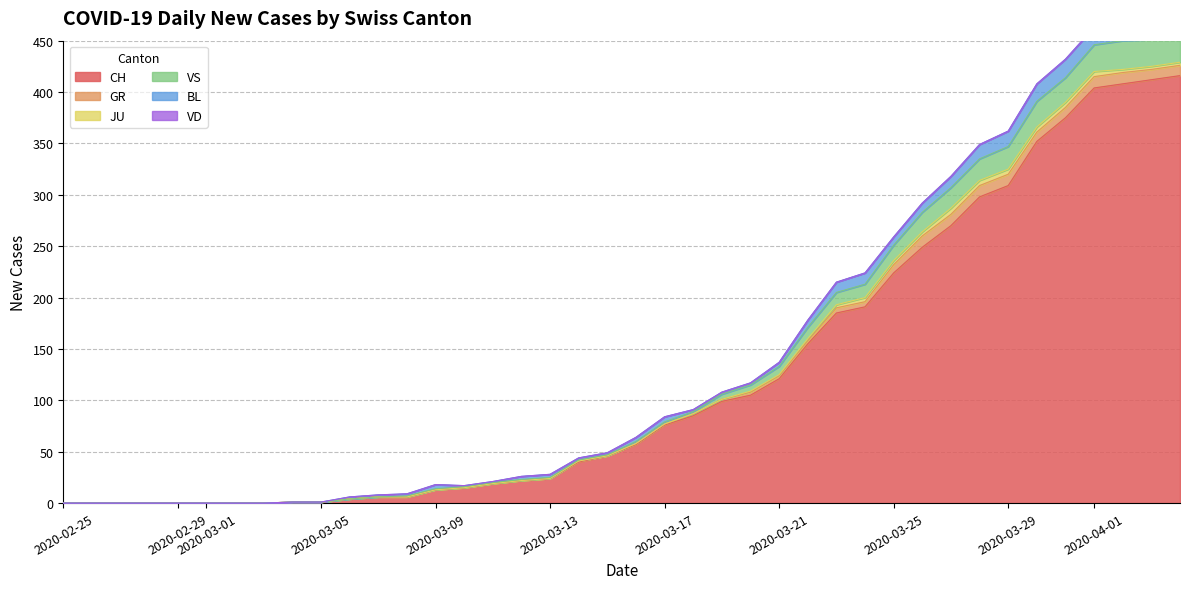

True or false: CH and GR cross at least once.

False